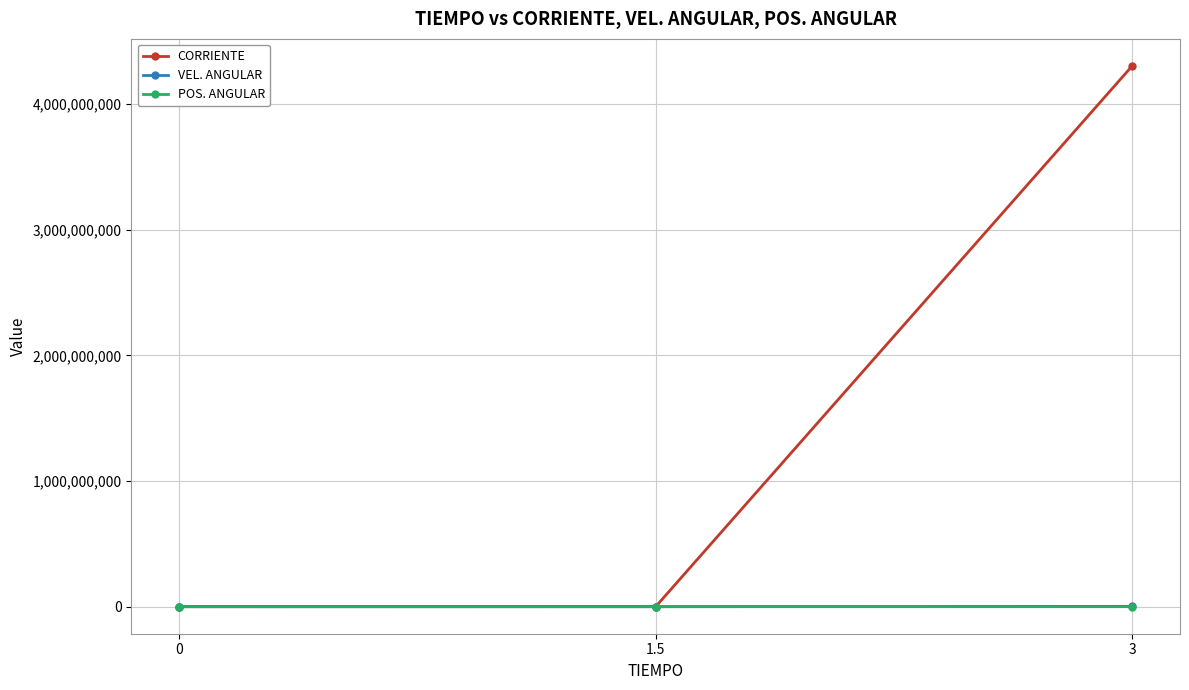

At which category is the sum across all series the highest?

3